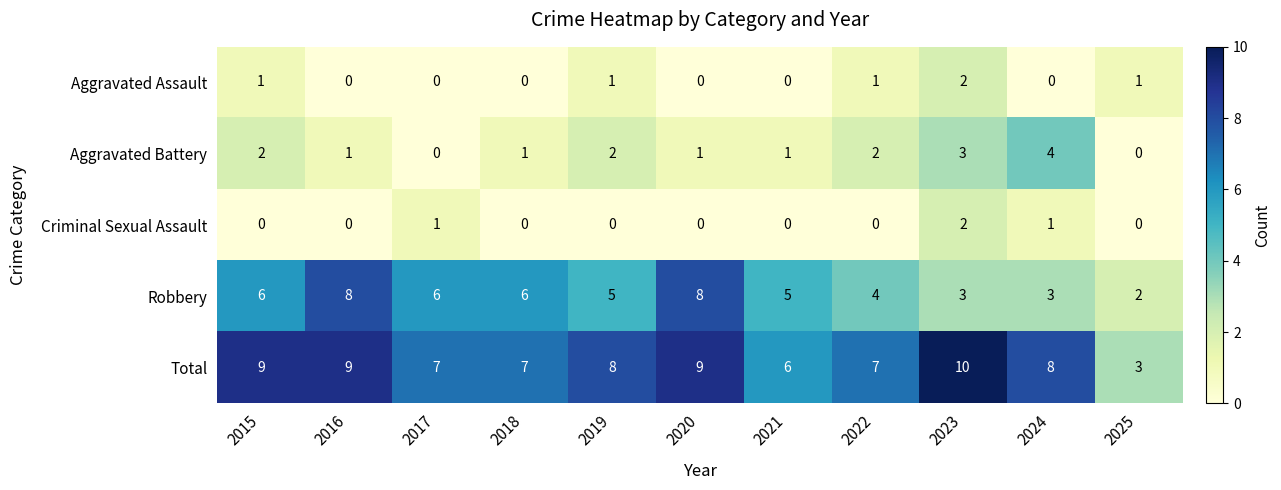

How many Robbery values are between 3 and 6?

8